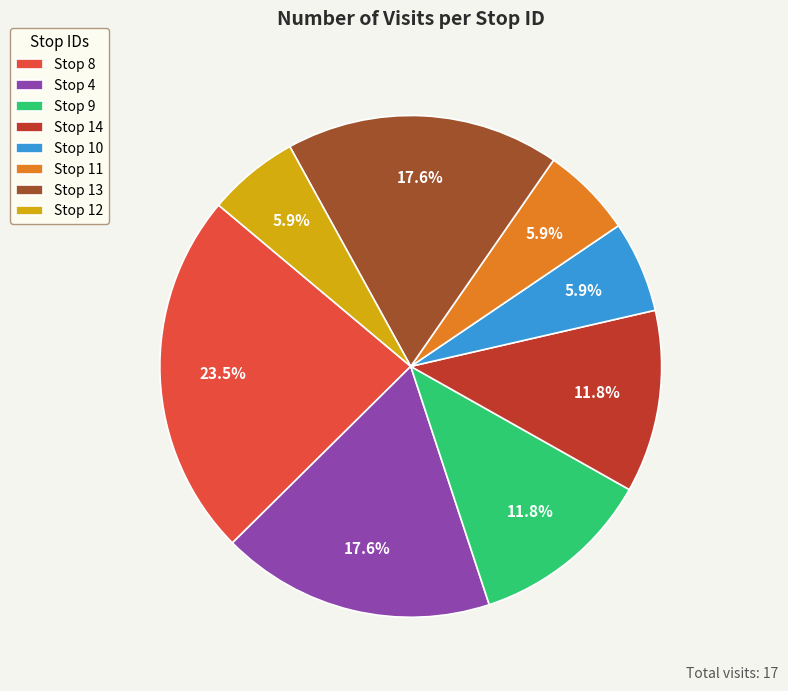

How many slices are in this pie chart?

8